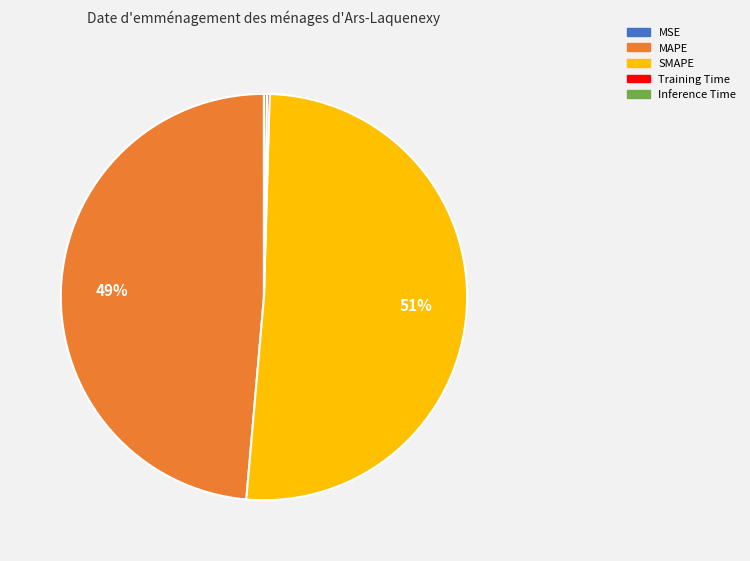

Is the sum of SMAPE and MAPE greater than half?

Yes